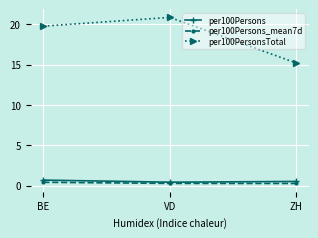

The per100PersonsTotal series shows 6.3 at VD. True or false?

False